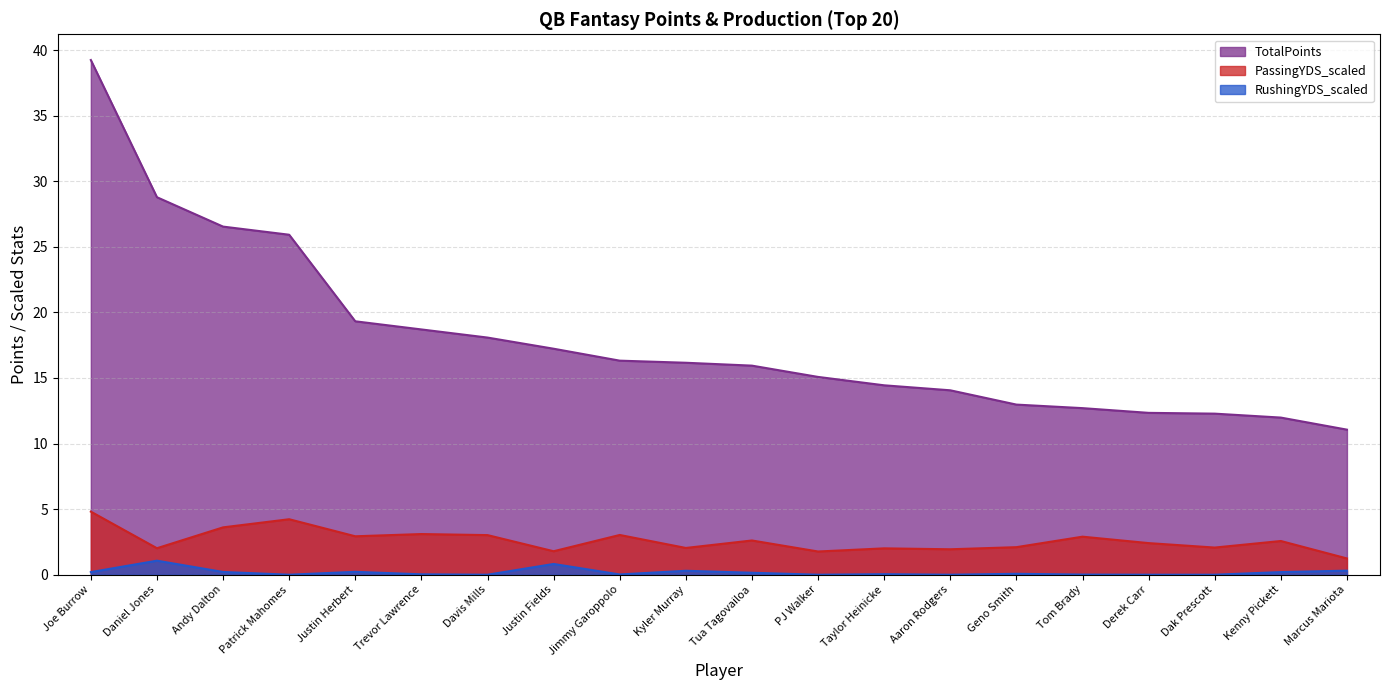

What is the sum of the RushingYDS_scaled values at Tua Tagovailoa and Justin Fields?

1.0